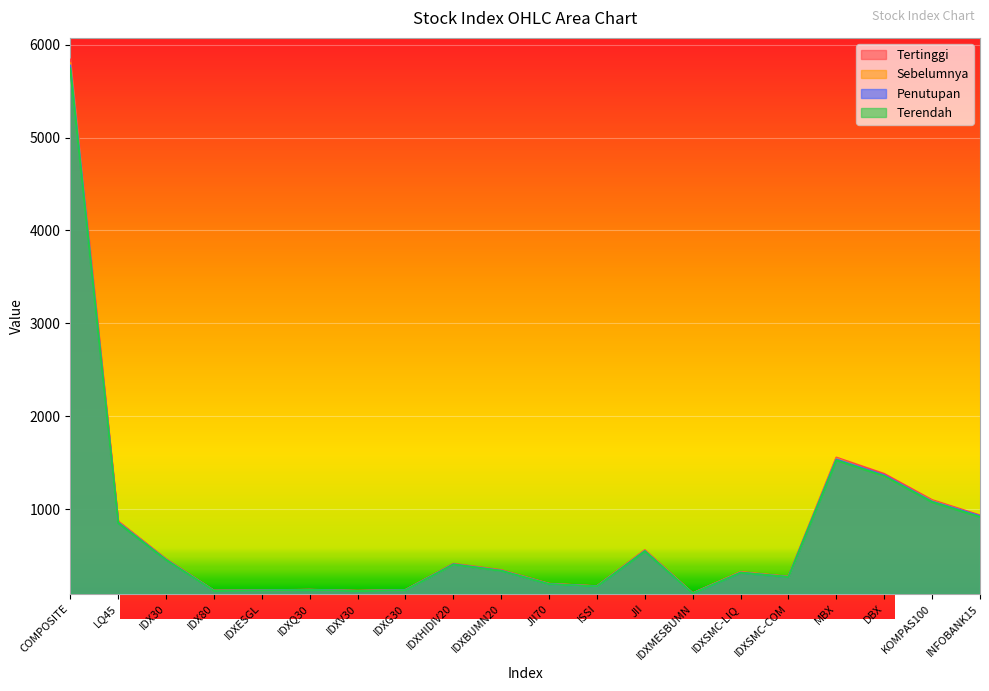

Which has a higher value, INFOBANK15 or ISSI?

INFOBANK15